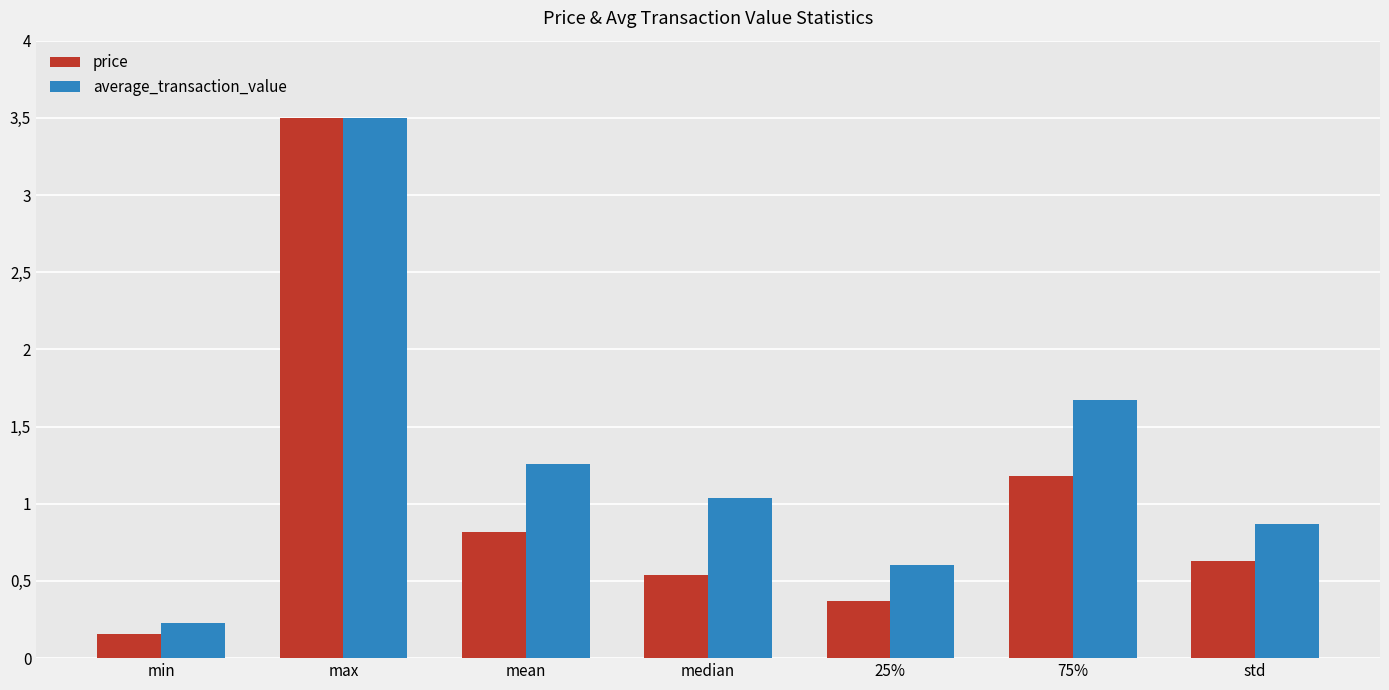

At std, list the series in order from largest to smallest.

average_transaction_value, price